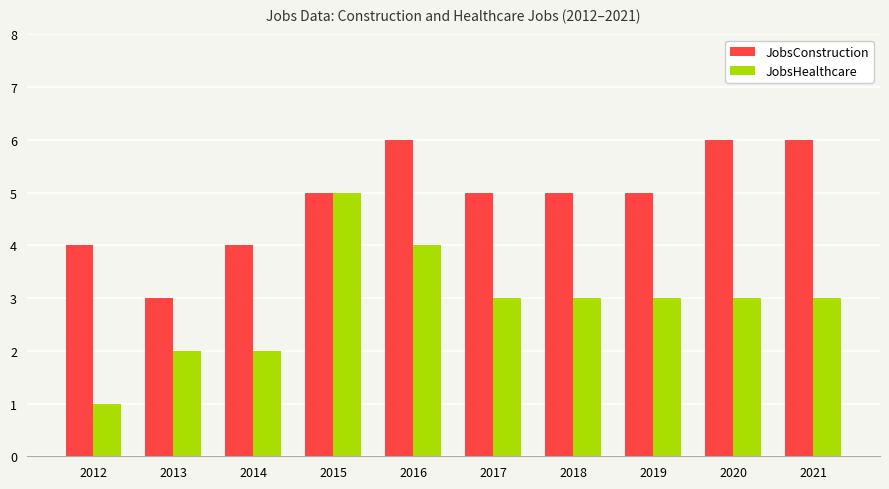

Rank the series by their maximum value, from lowest to highest.

JobsHealthcare, JobsConstruction